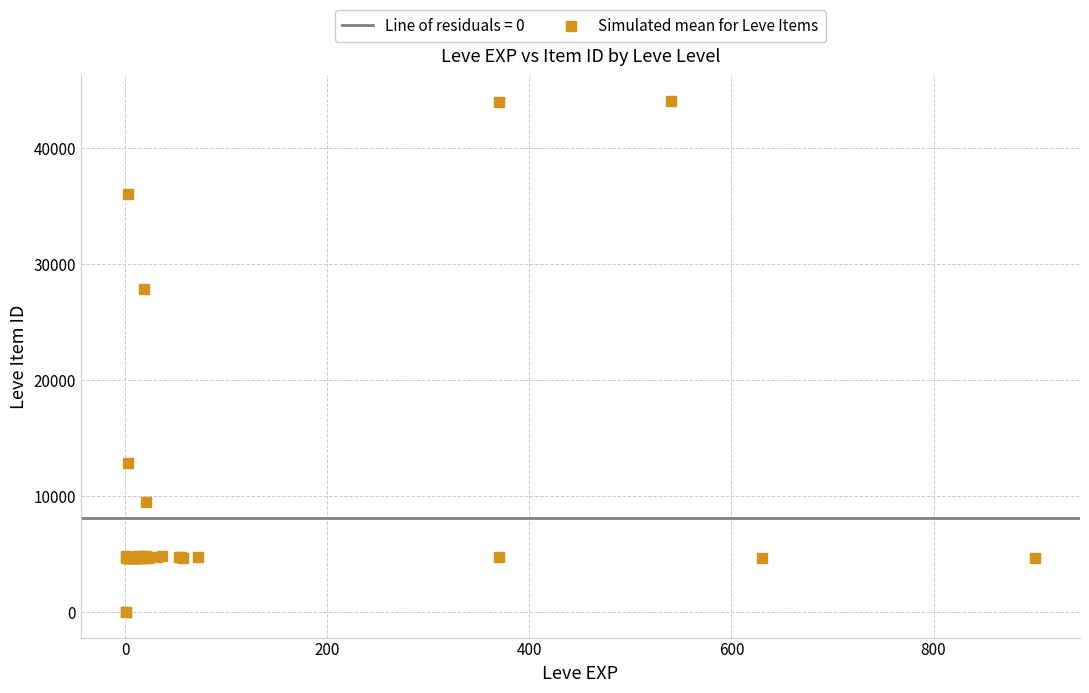

What Y value in the scatter plot is closest to 22048?

27884